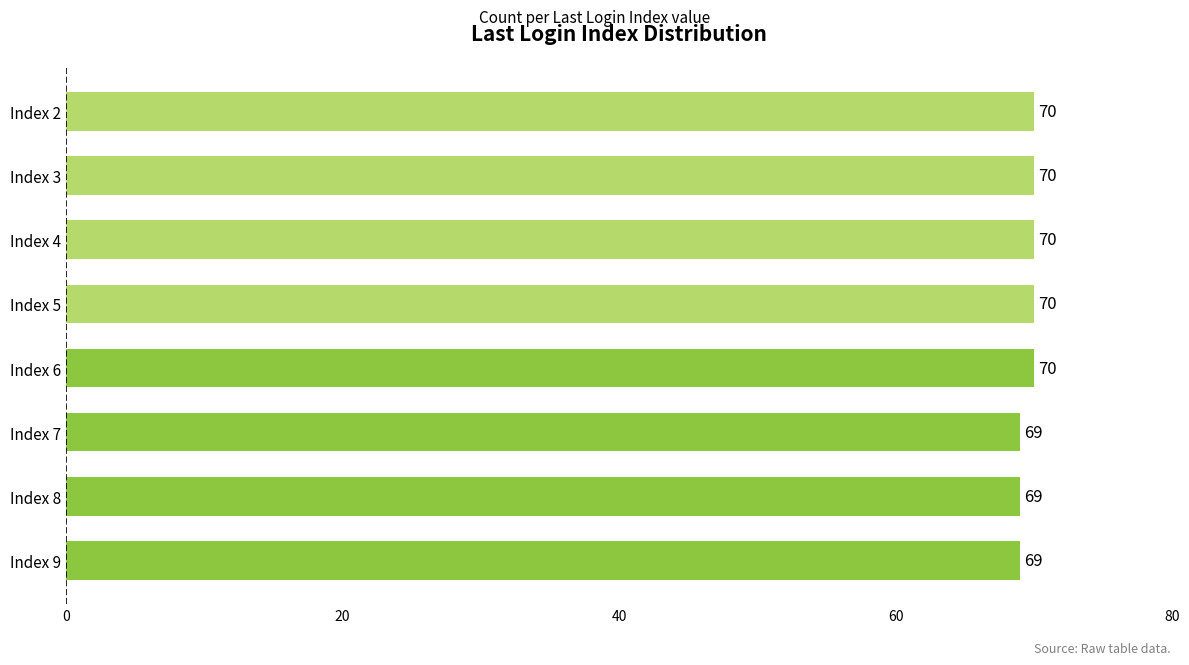

What is the change in value from Index 9 to Index 2?

+1